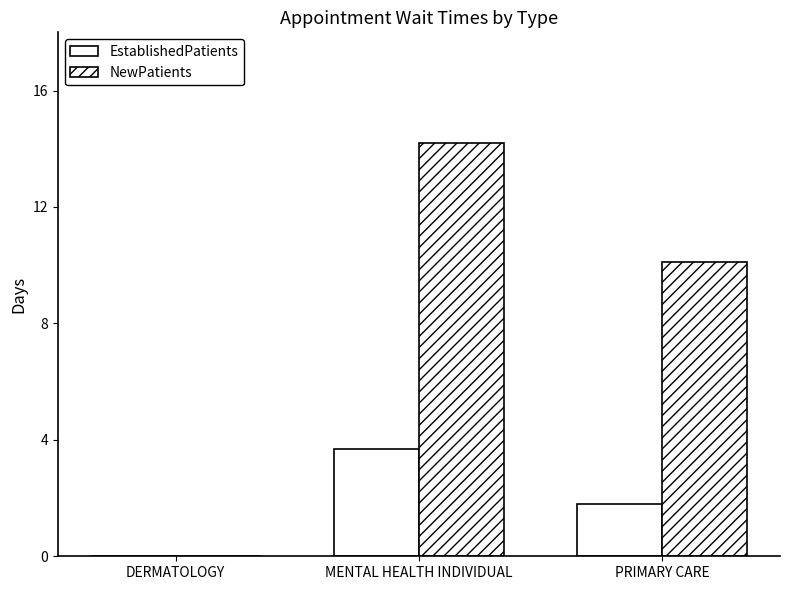

List the series in order of their peak value, highest first.

NewPatients, EstablishedPatients